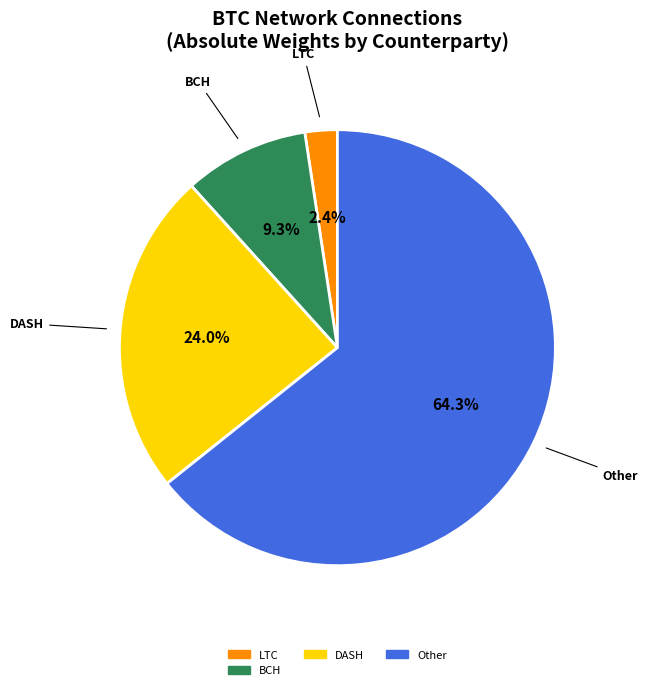

How many segments does this pie chart have?

4